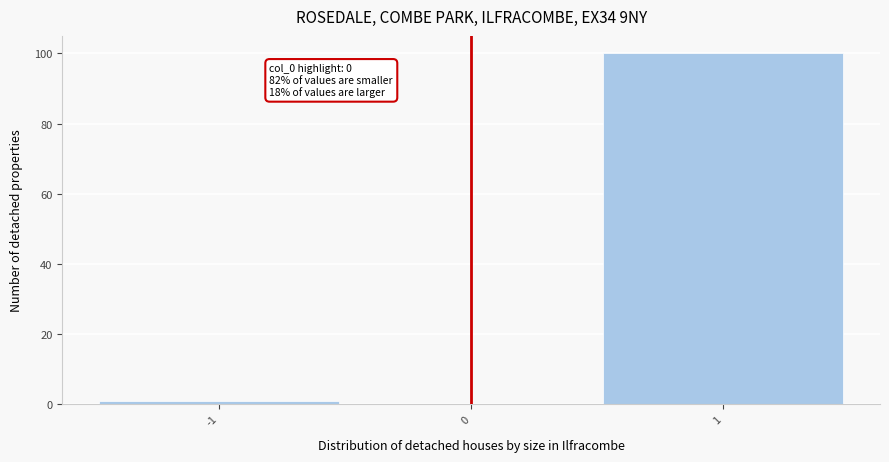

Which range on the x-axis has the tallest bar?

0.5 to 1.5